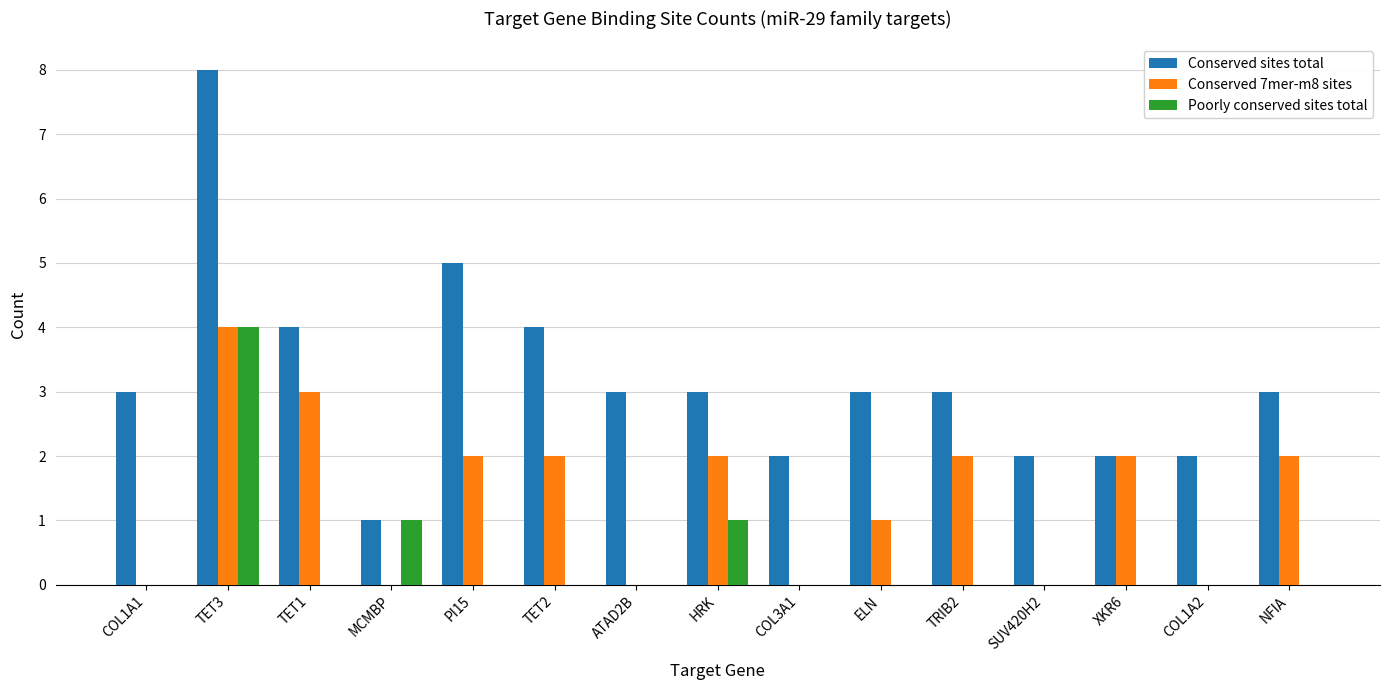

What is the difference between the Conserved sites total values at MCMBP and COL1A1?

2